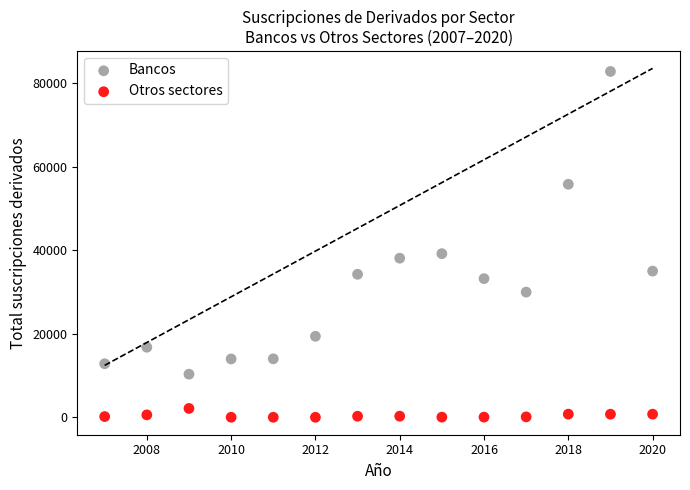

Across all series, what Y value is closest to 41371?

39149